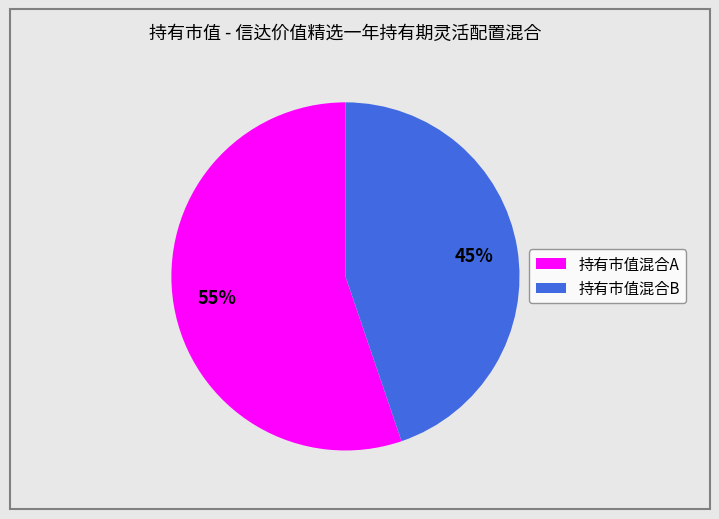

To the nearest percent, what is the average slice percentage?

50%